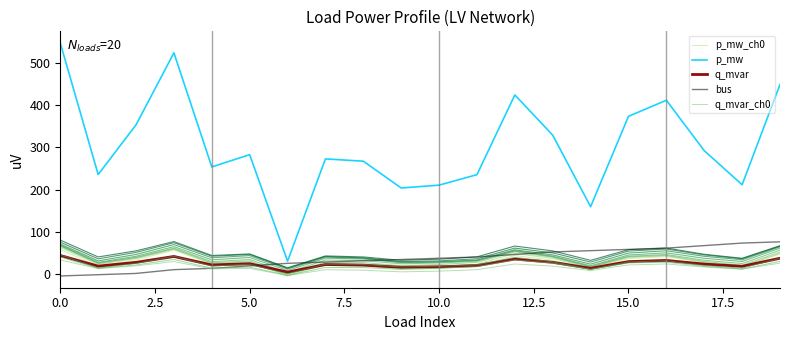

What is the difference between the second highest and second lowest values in the bus series?

75.0